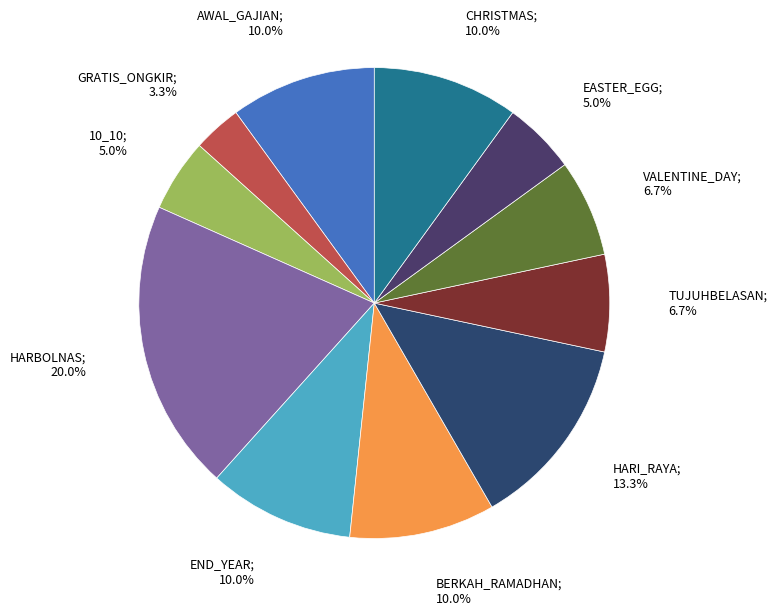

How many segments does this pie chart have?

11